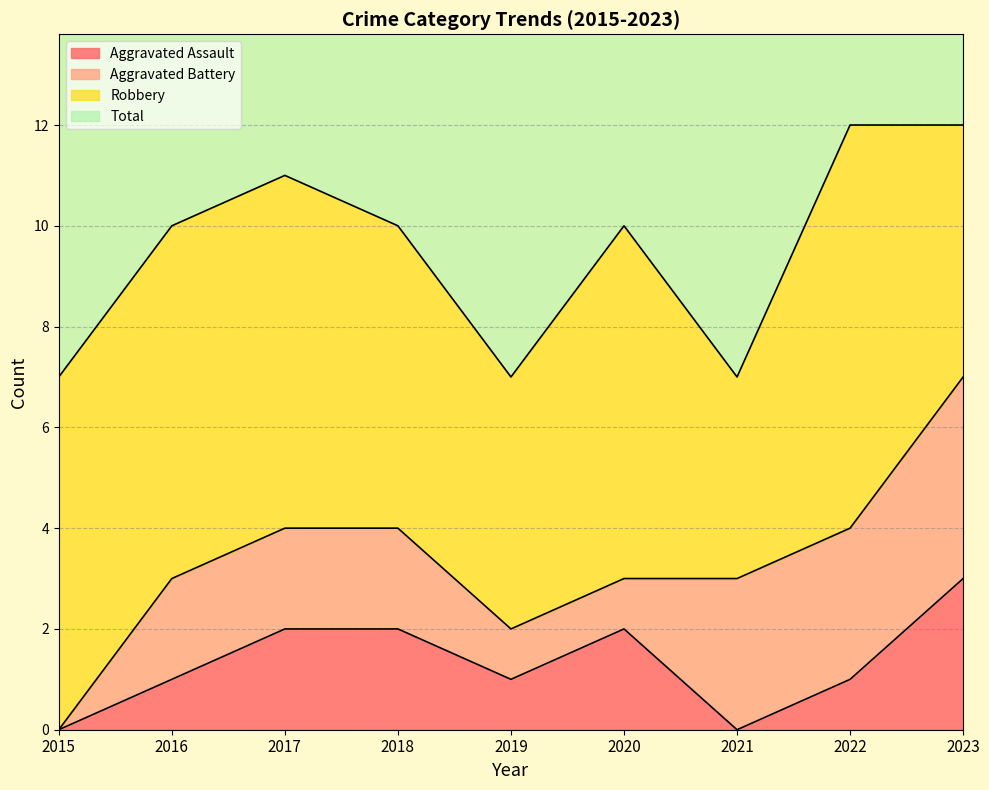

The value of Total at 2023 is 12. True or false?

True